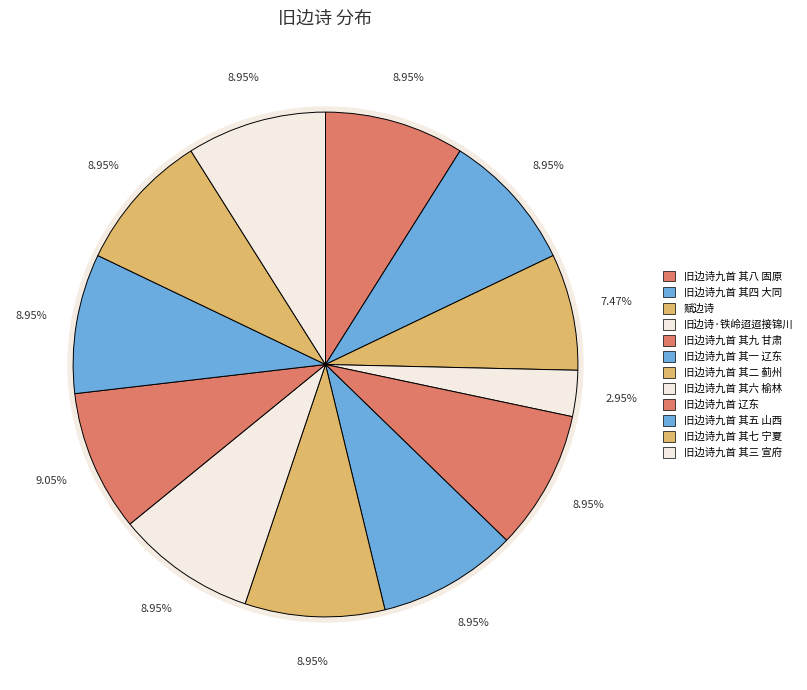

Count the number of slices in the pie.

12